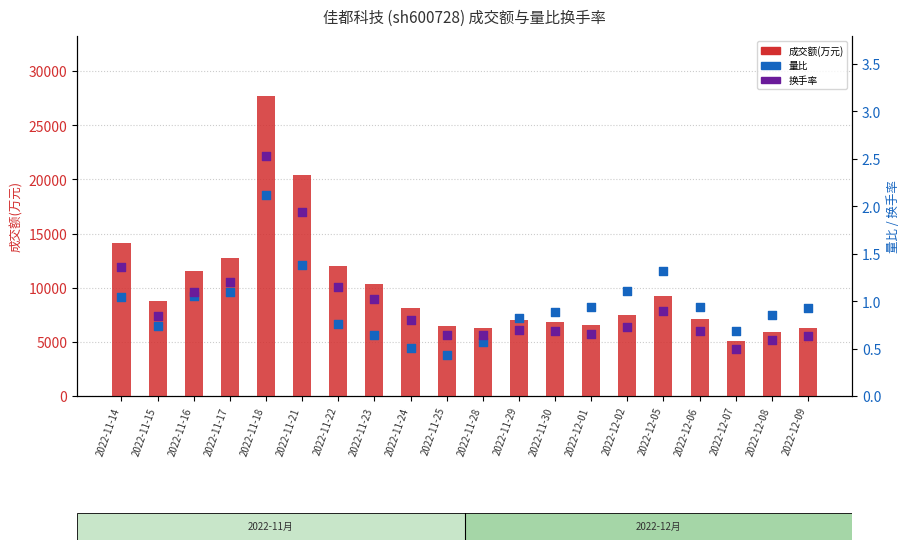

What are all the series names shown in the legend?

成交额(万元), 量比, 换手率